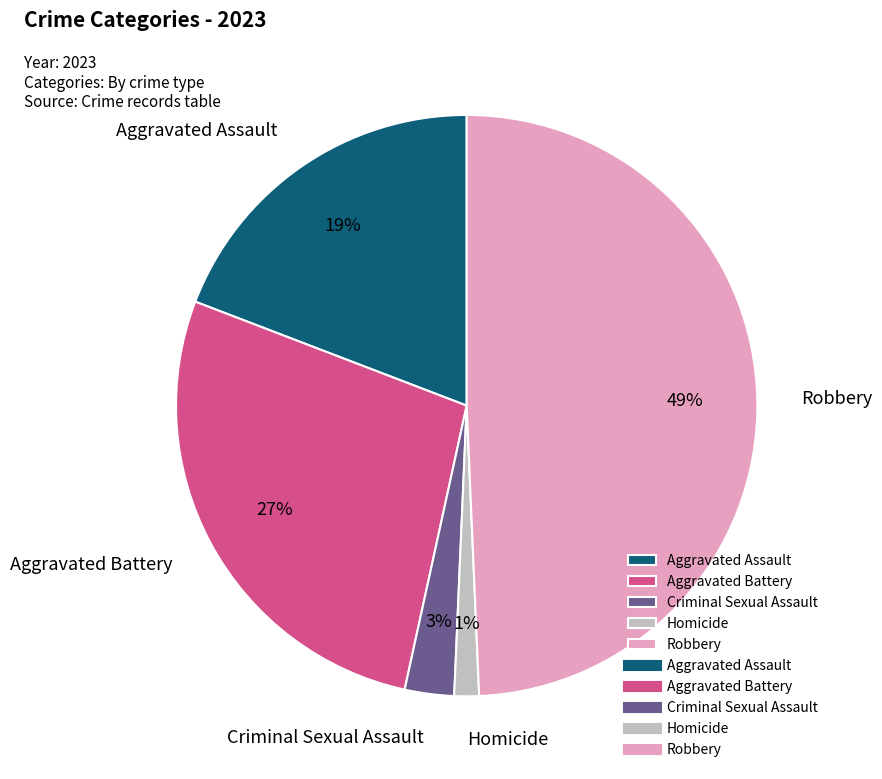

Do Robbery and Criminal Sexual Assault together represent more than half of the pie?

Yes